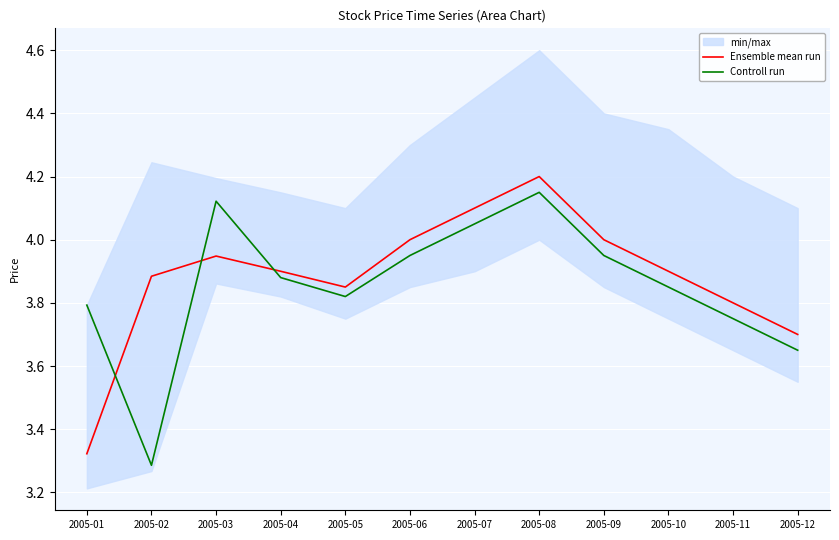

Where is Controll run nearest to the value 3?

2005-02